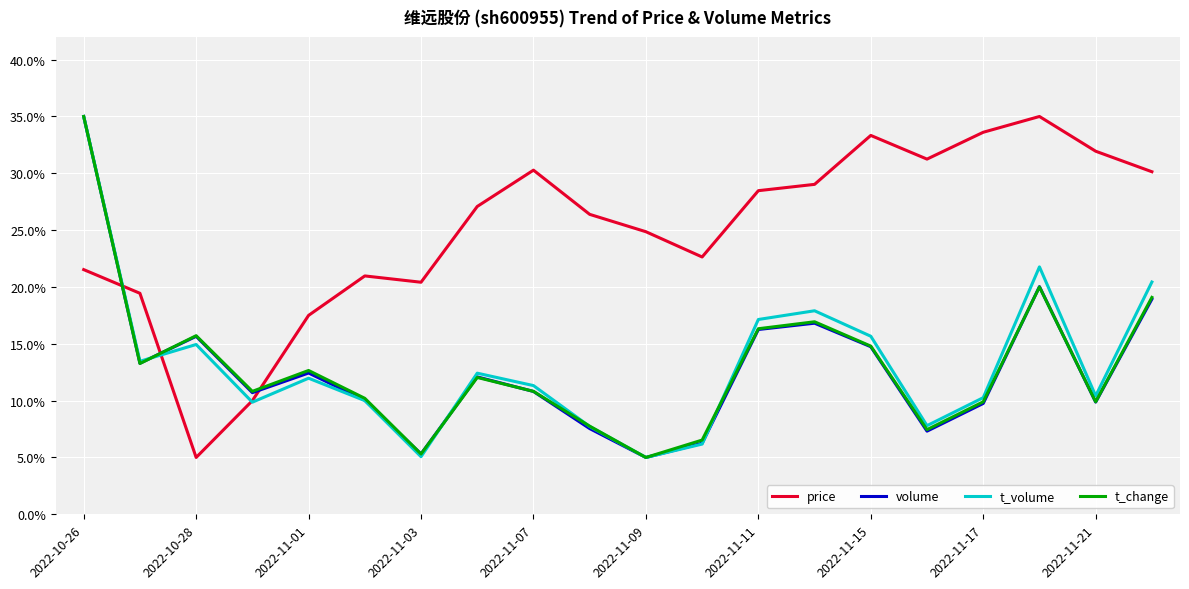

What is the maximum value for t_change?

35.0